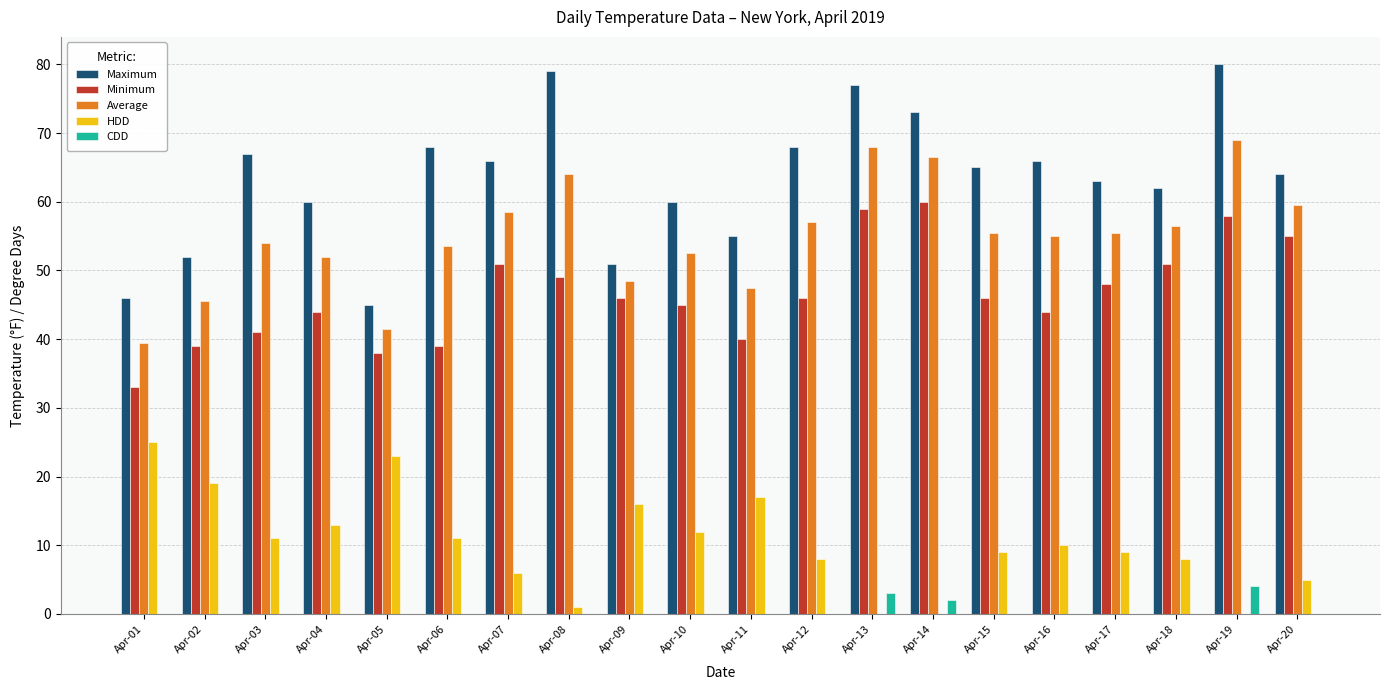

How many groups of bars are there?

20